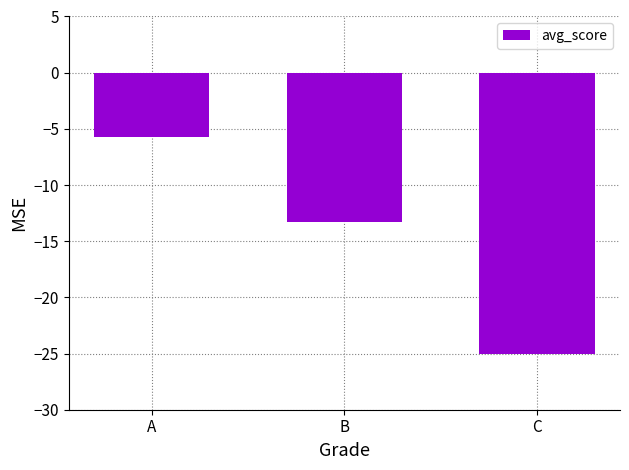

Does the chart contain stacked bars?

No